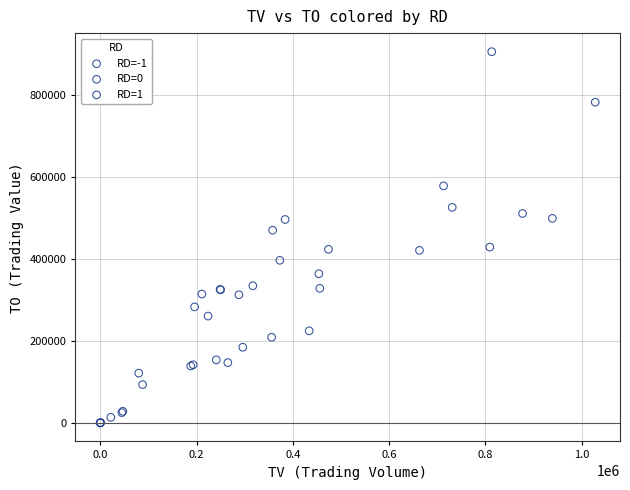

Which series has the largest Y range (max minus min)?

RD=1